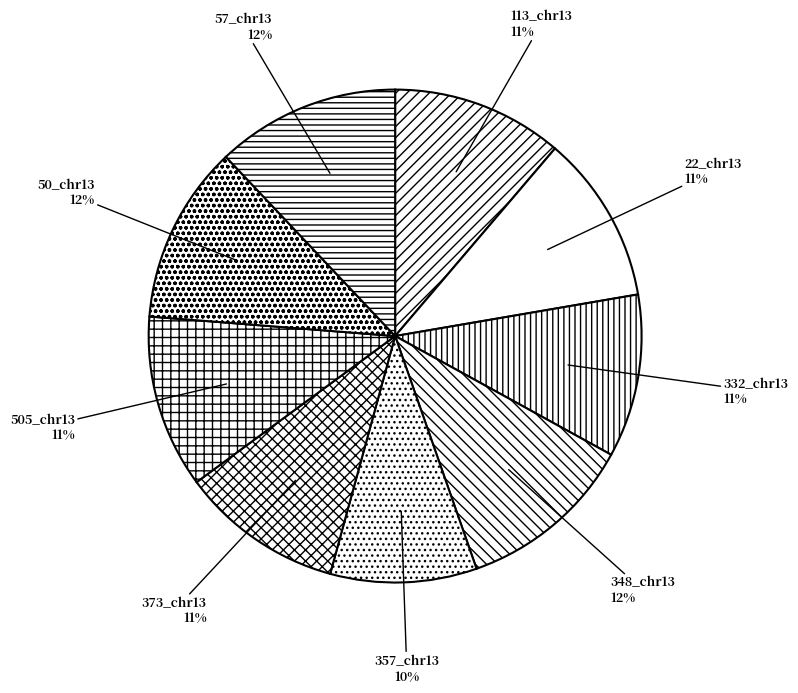

Is the sum of 57_chr13 and 50_chr13 greater than half?

No